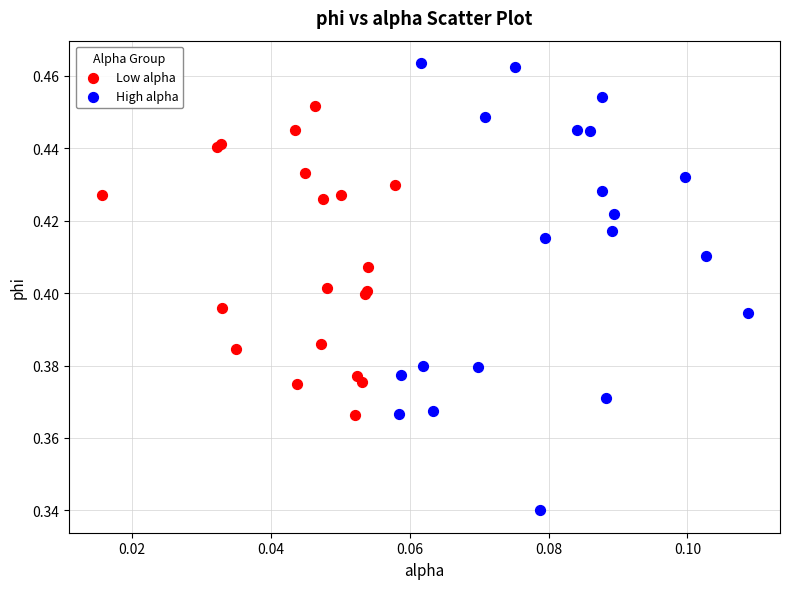

Which series reaches the maximum Y coordinate?

High alpha